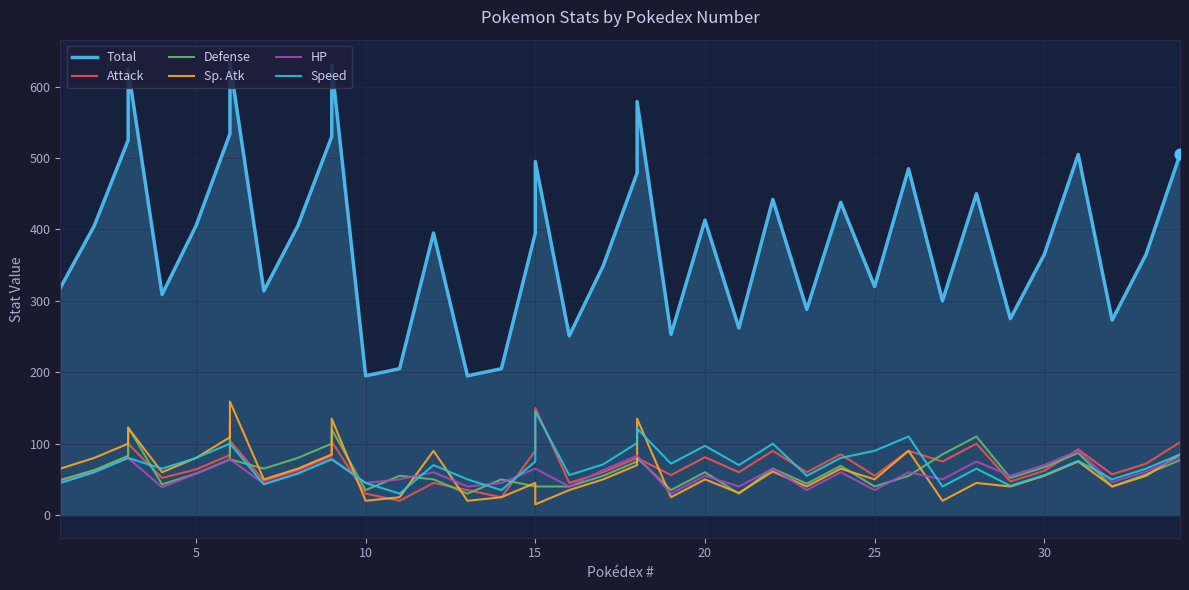

Which series has the largest Y range (max minus min)?

Total